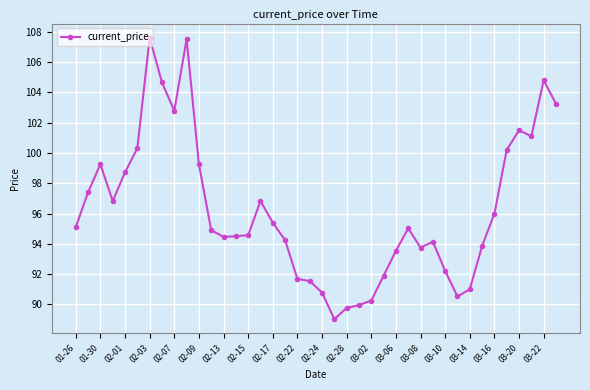

What is the maximum value shown in the chart?

107.6